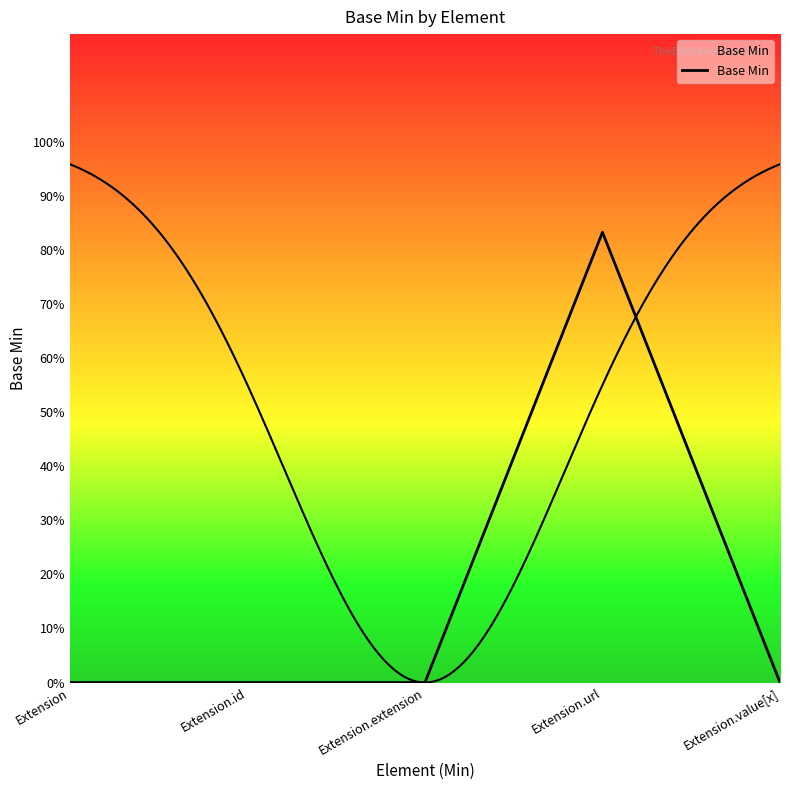

Where is the first local maximum?

Extension.url